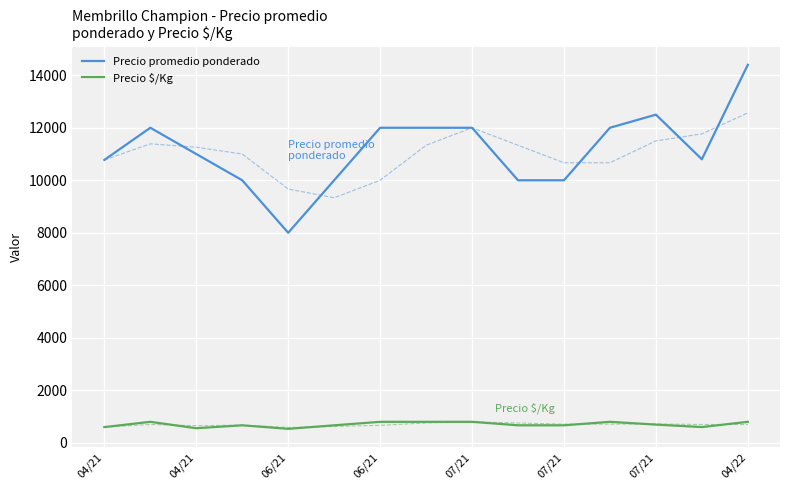

True or false: Precio promedio ponderado and Precio $/Kg cross at least once.

False